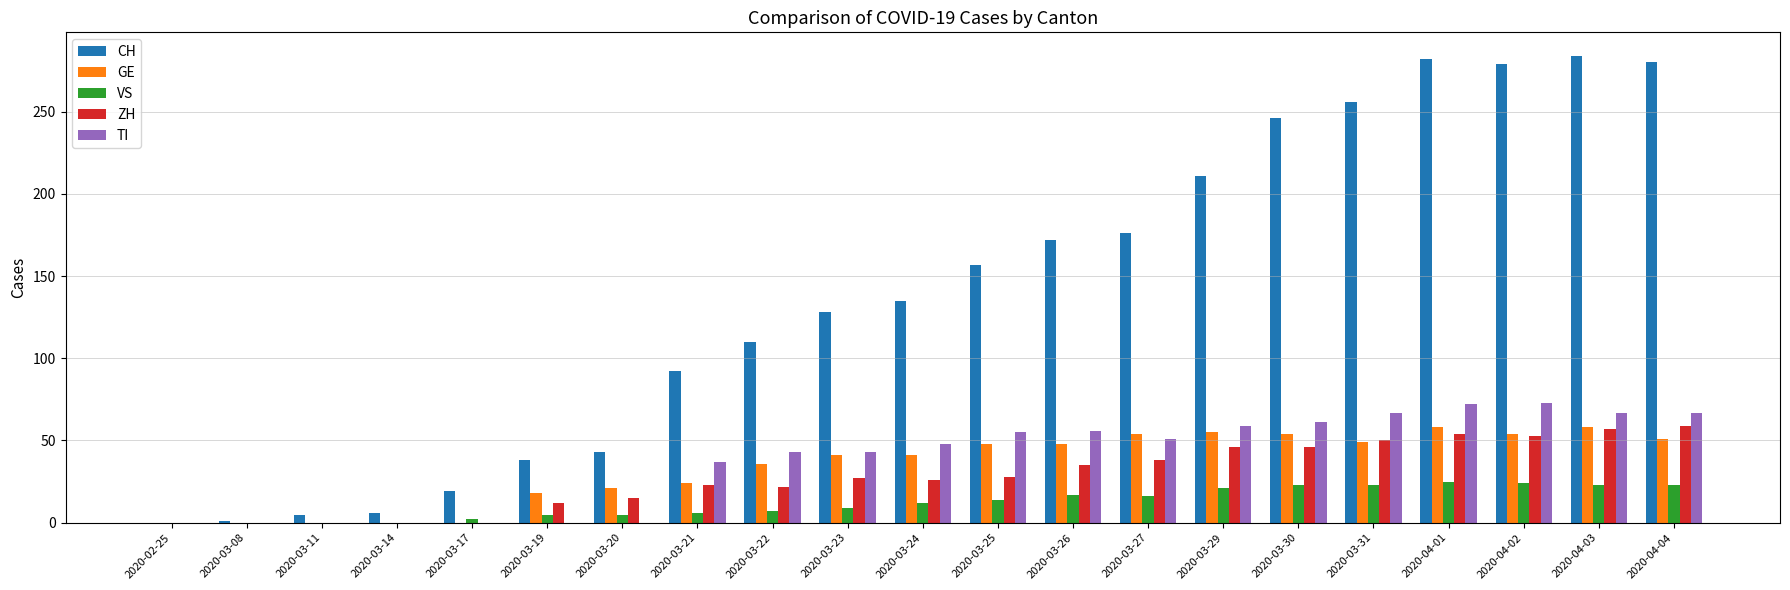

What is the difference between the VS values at 2020-03-21 and 2020-03-23?

3